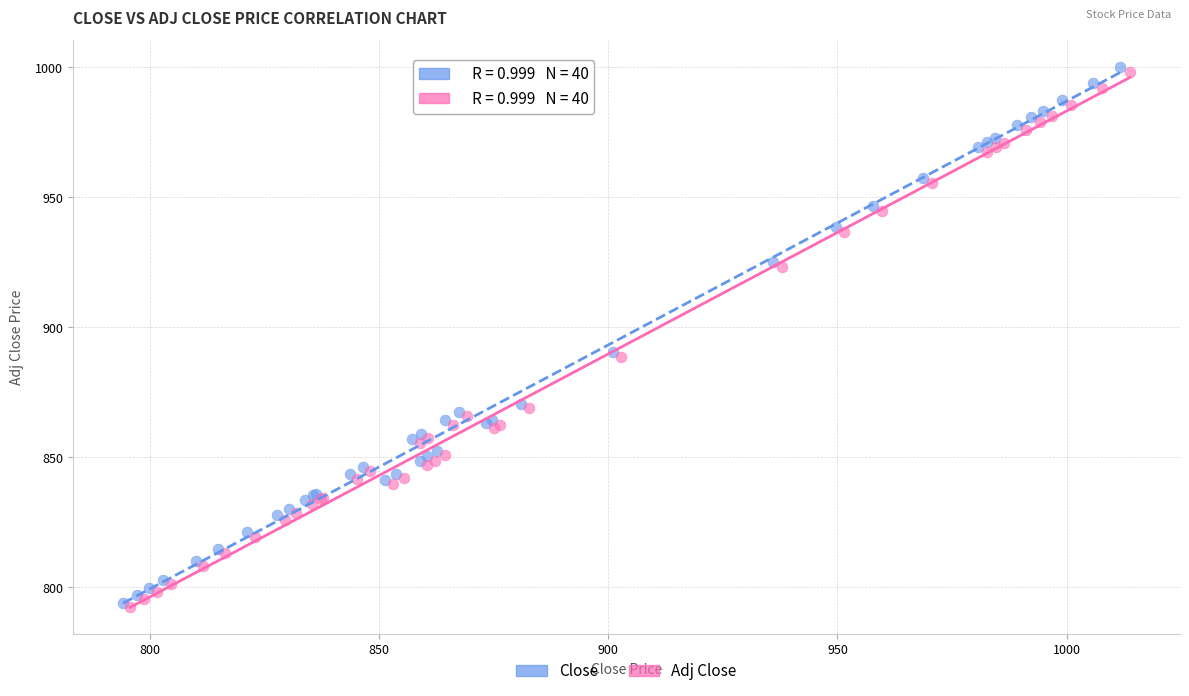

Which series has the largest Y range (max minus min)?

Close